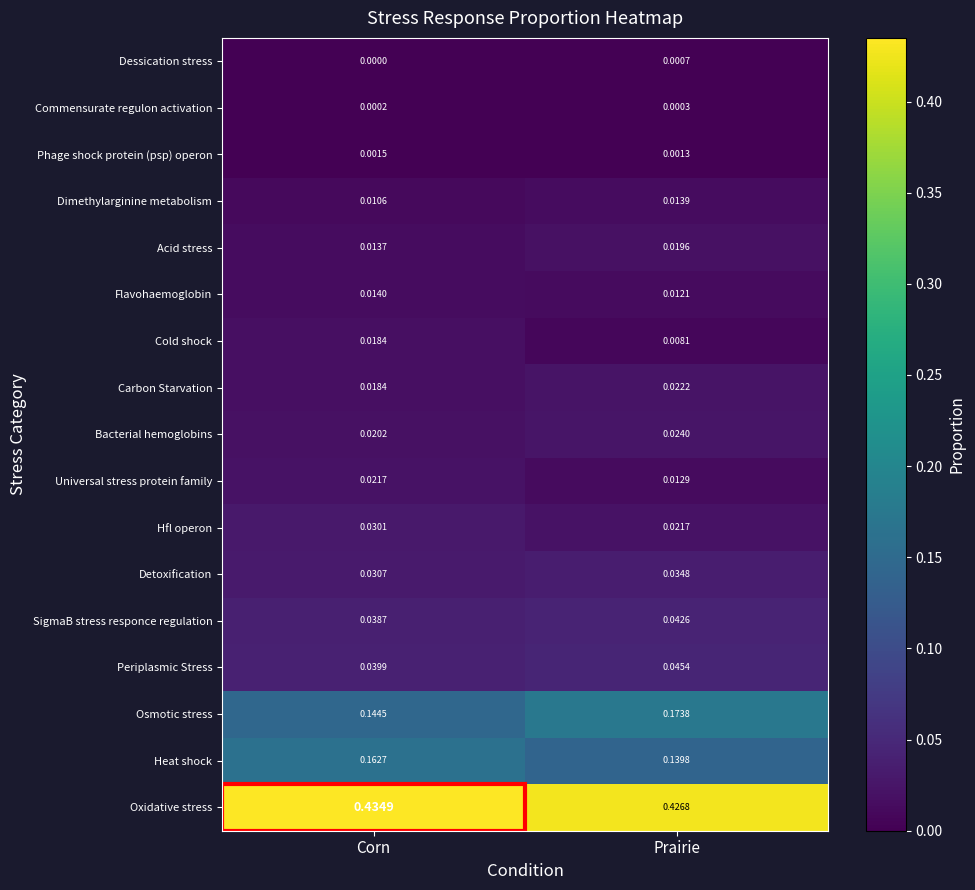

At which category is the sum across all series the highest?

Corn